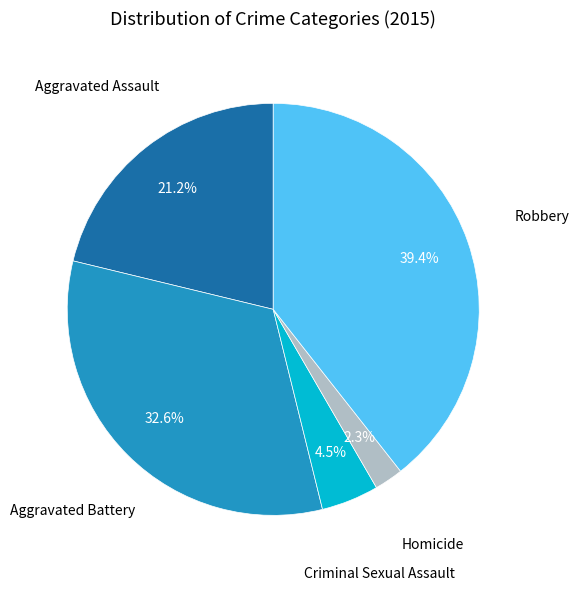

To the nearest percent, what is the average slice percentage?

20%